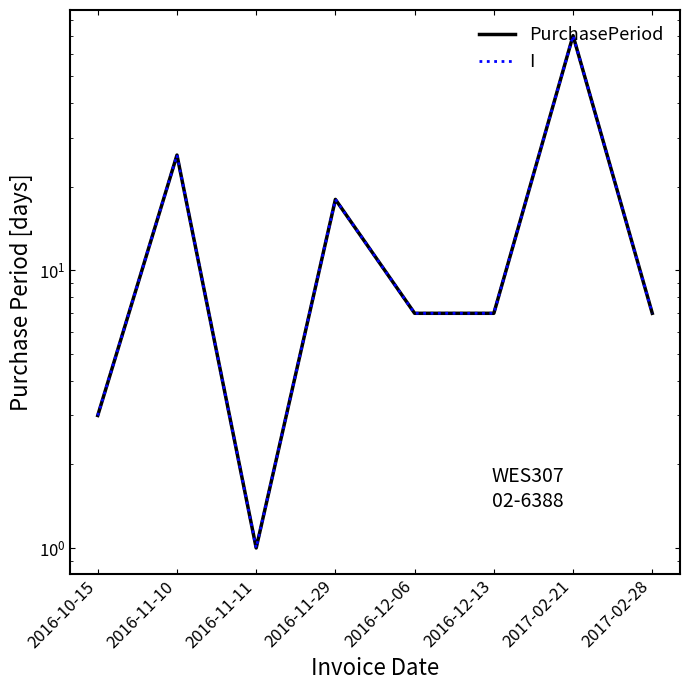

What position from the right is 2016-11-10?

7